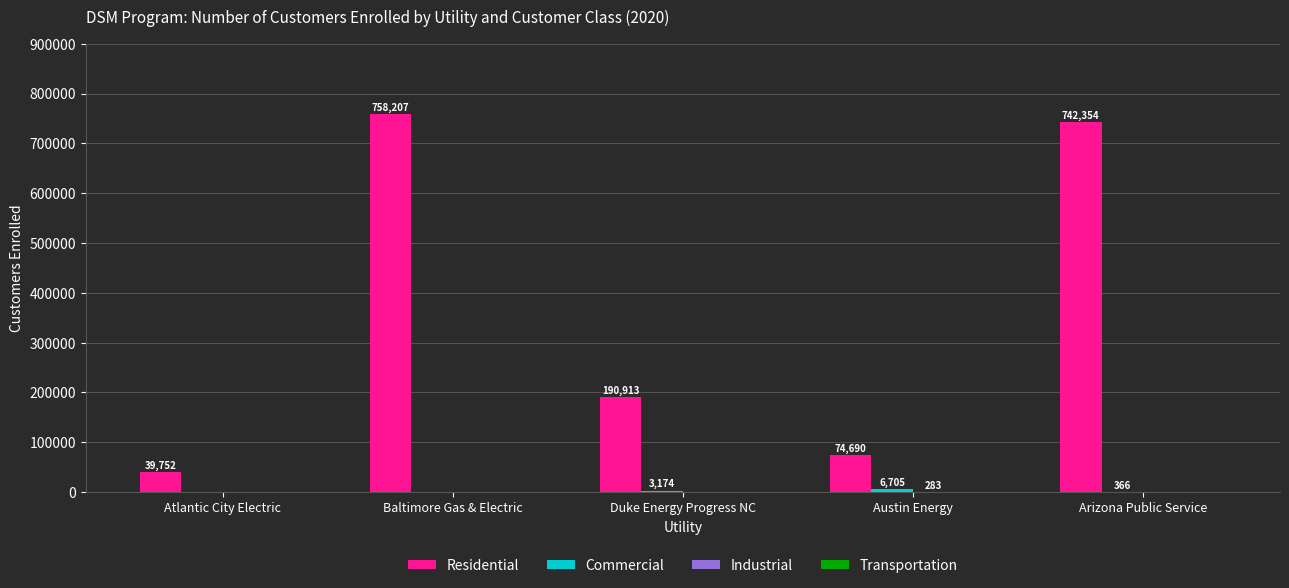

Does the chart contain stacked bars?

No